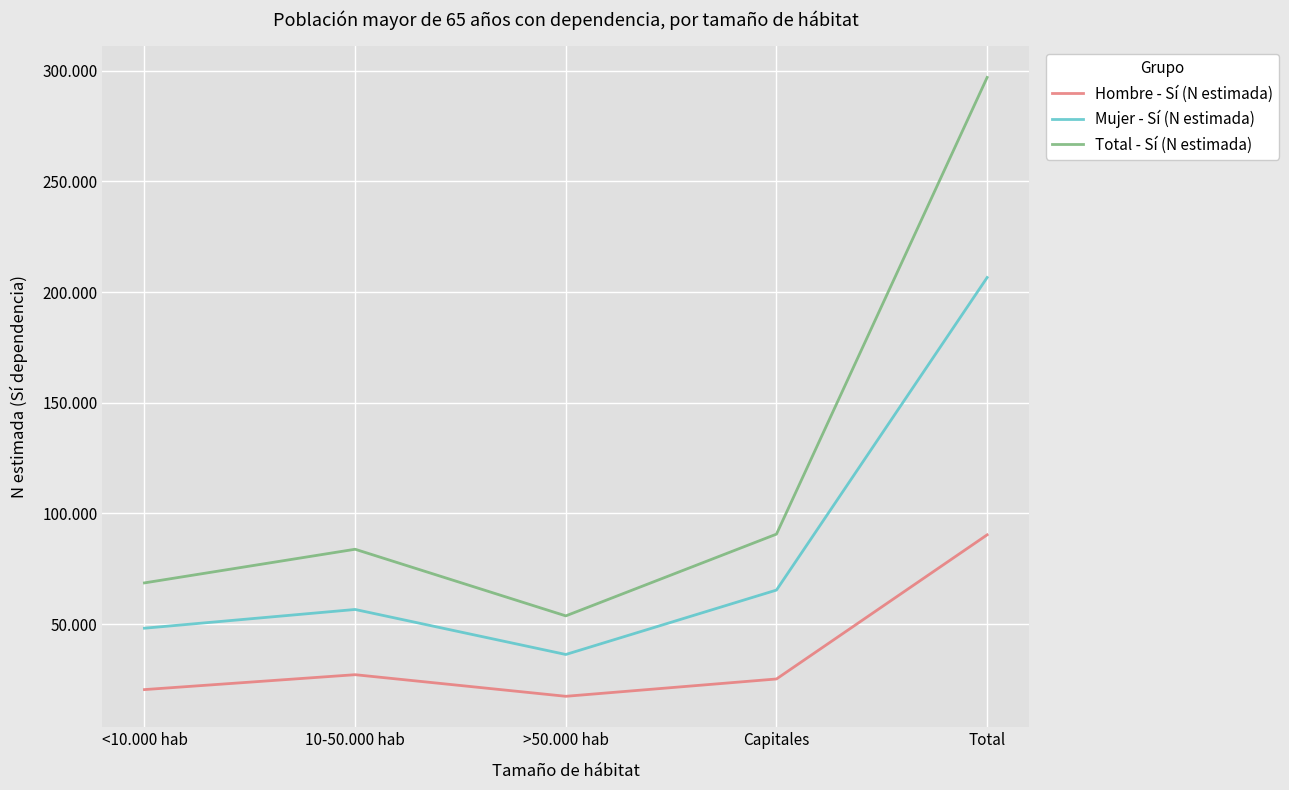

What is the difference between the highest and lowest values at Total?

206583